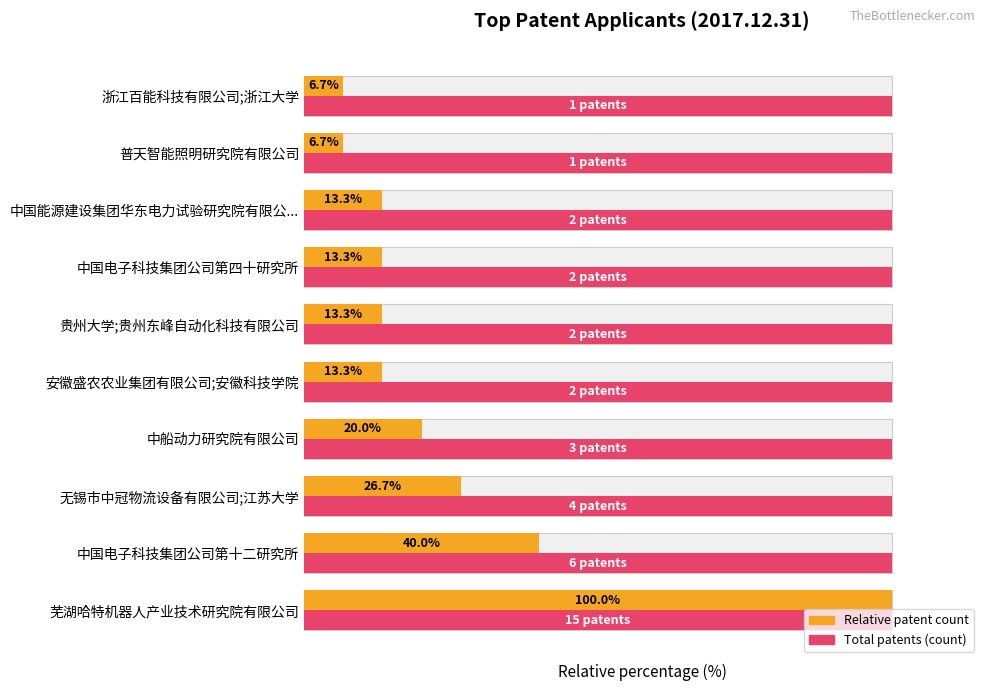

Which series has the largest total across all categories?

Patent count (relative)